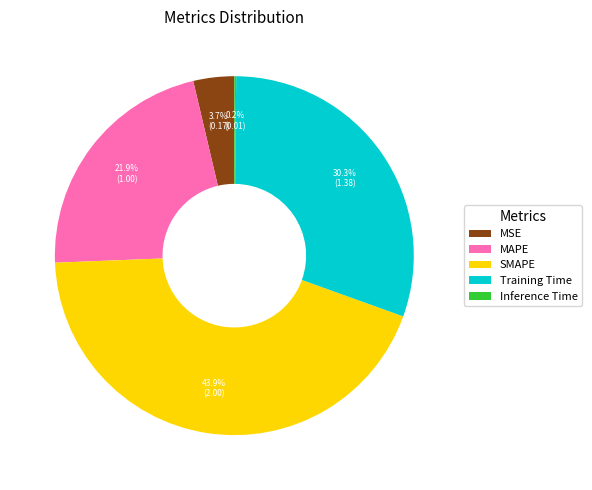

Does SMAPE represent more than half of the total?

No